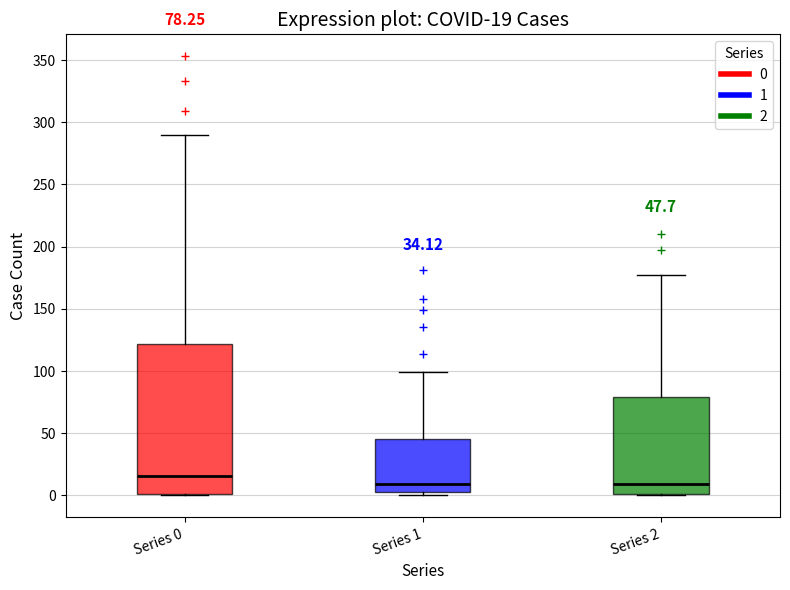

Which box has the highest median line?

Series 0